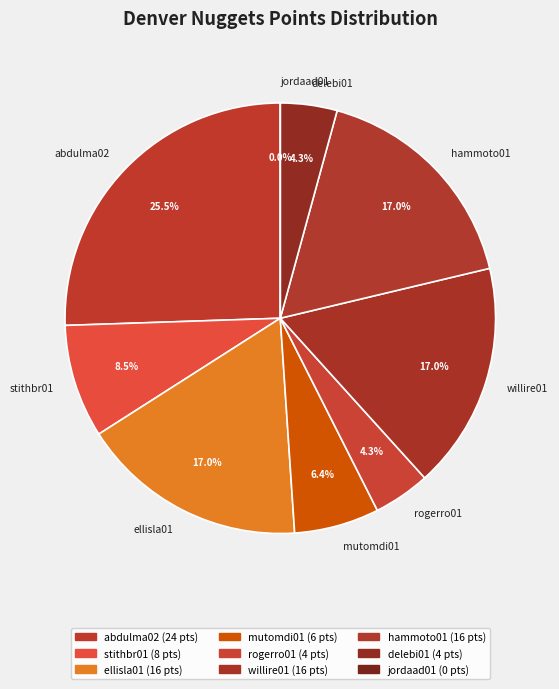

True or false: mutomdi01 accounts for 1% of the total.

False